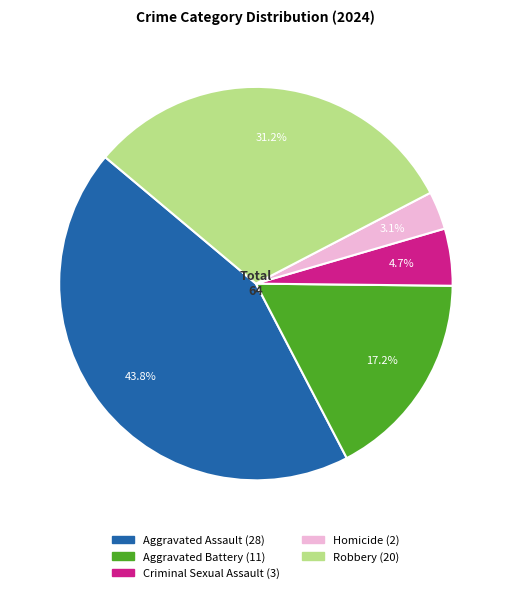

Which category has the biggest portion of the pie?

Aggravated Assault